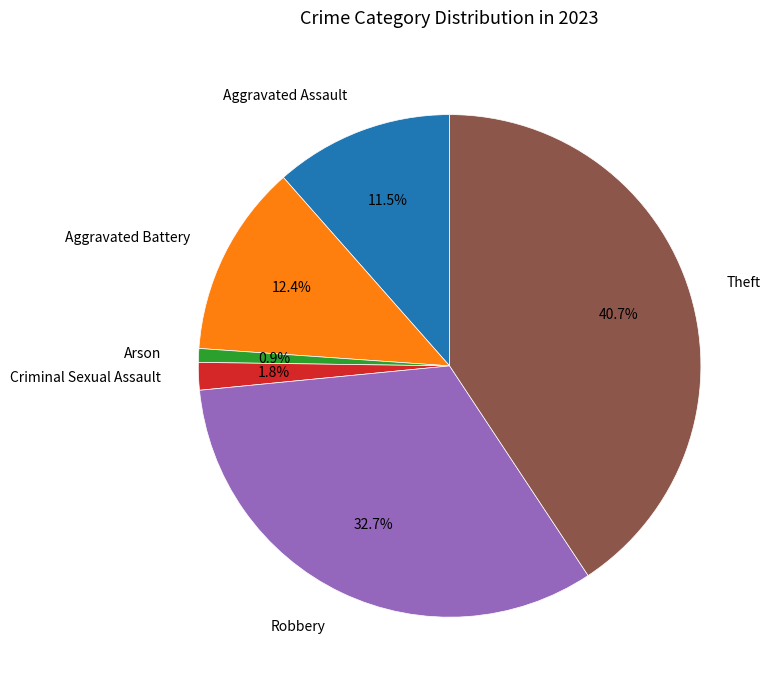

Count the number of slices in the pie.

6